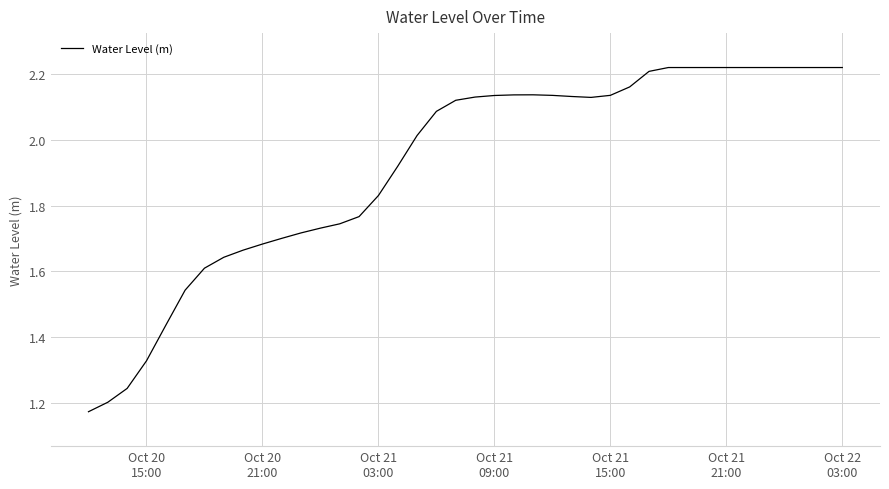

Which label corresponds to the smallest value in the chart?

Oct 20
15:00